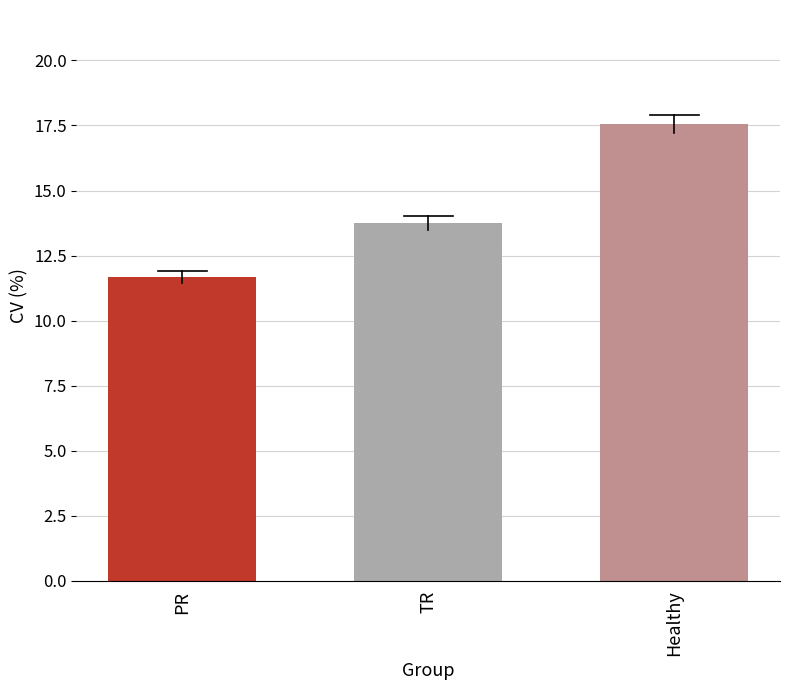

How many bars are there in total?

3